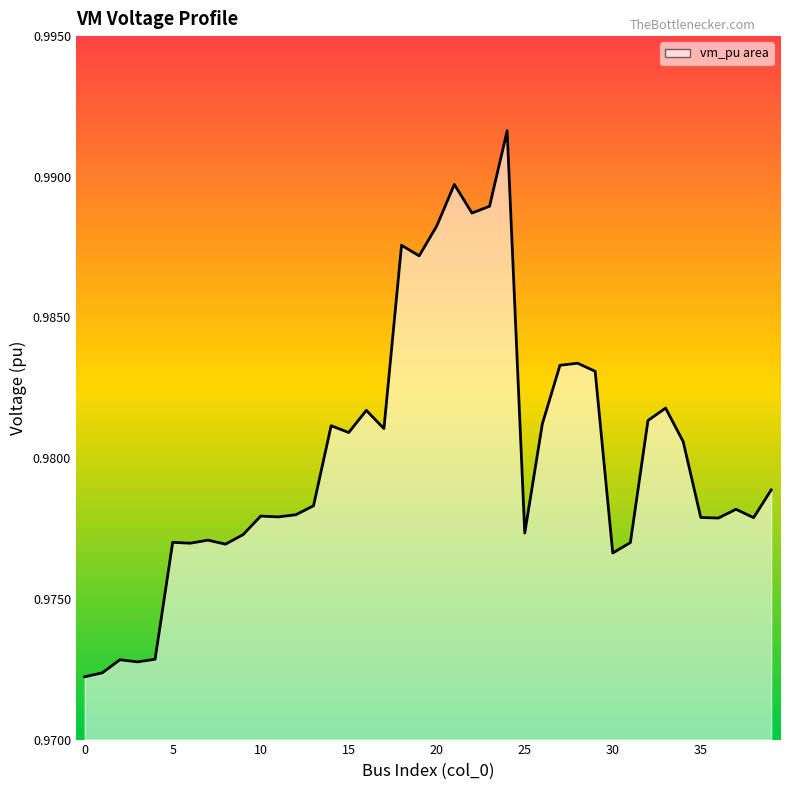

The chart shows a value of 1.0 at 0. True or false?

True